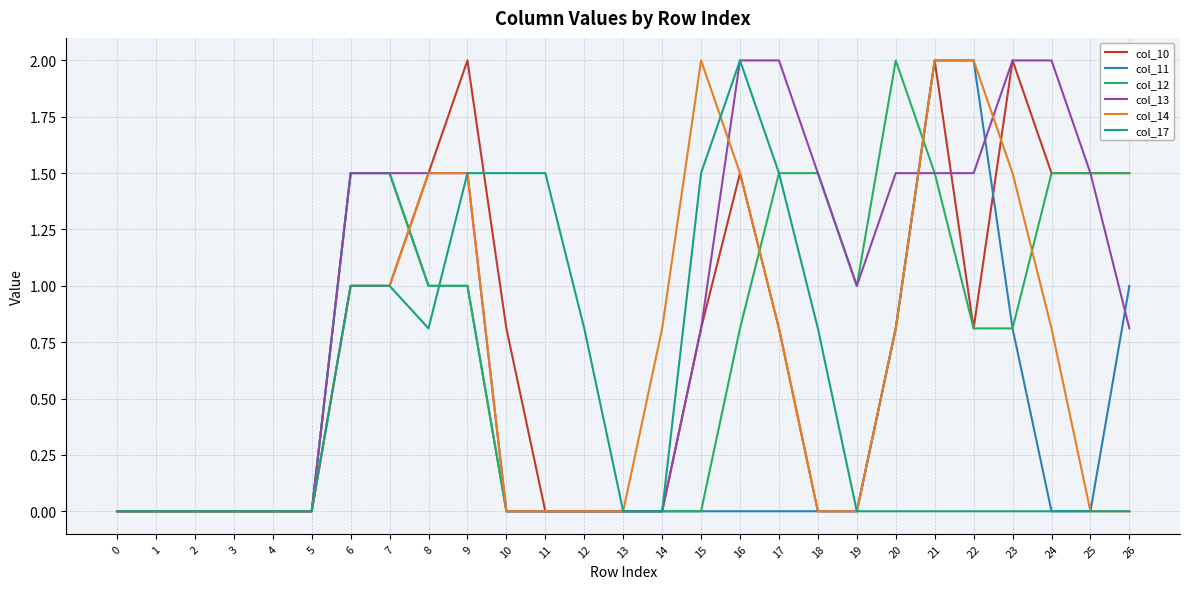

The col_14 series shows 1.5 at 16. True or false?

True